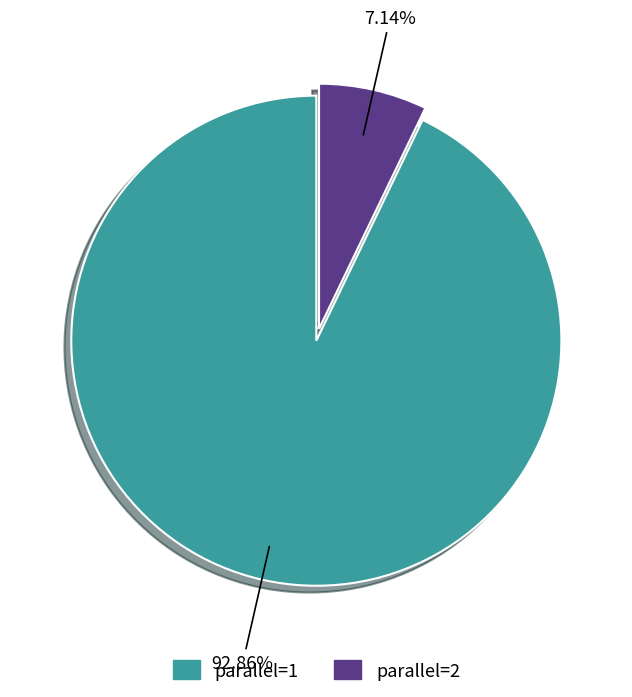

To the nearest percent, what is the difference between the largest and smallest slice percentages?

86%